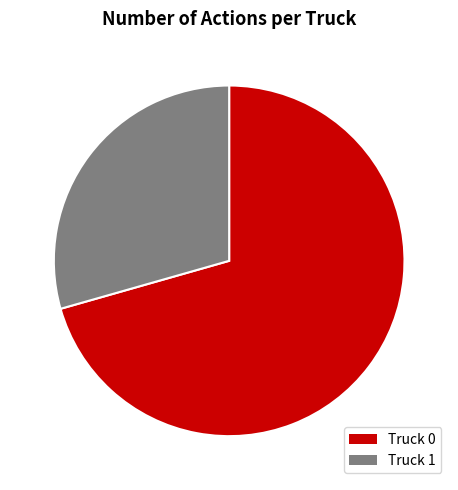

What is the ratio of the value at Truck 0 to the value at Truck 1?

2.4